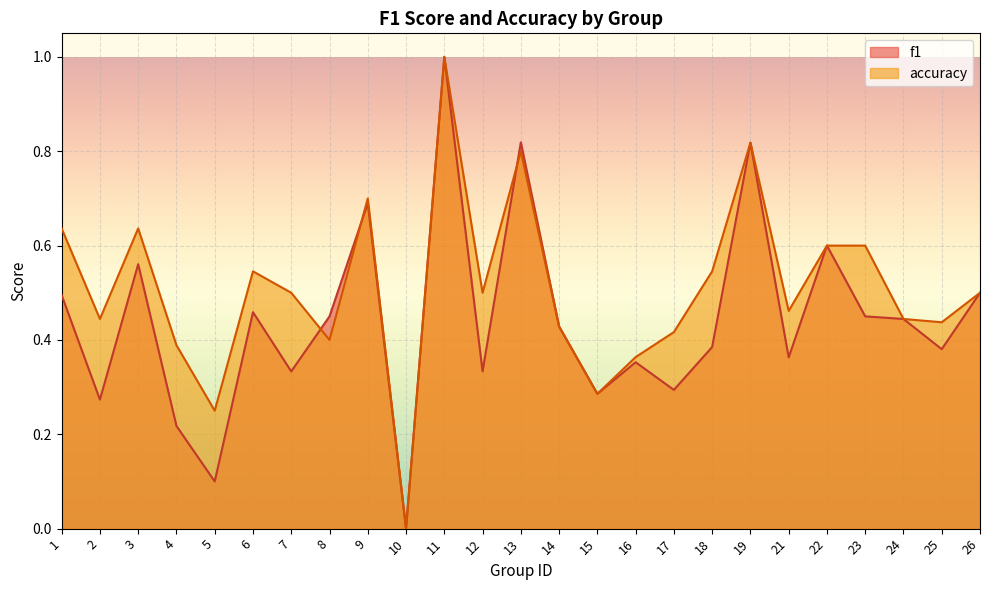

Rank the series at 23 from lowest to highest value.

f1, accuracy